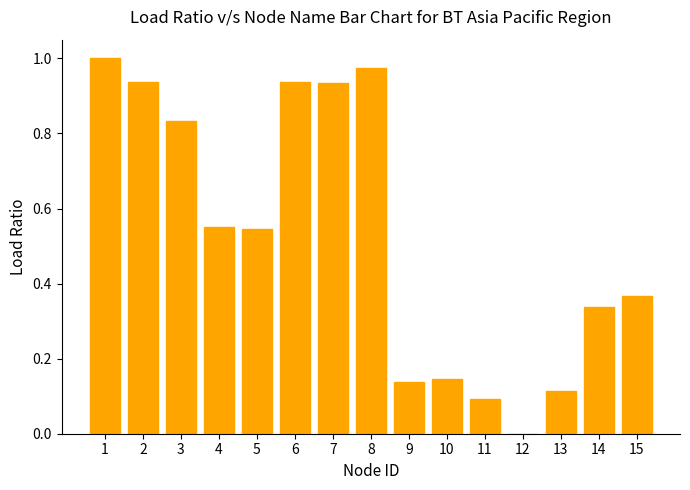

True or false: the data shows 0.2 at 10.

False